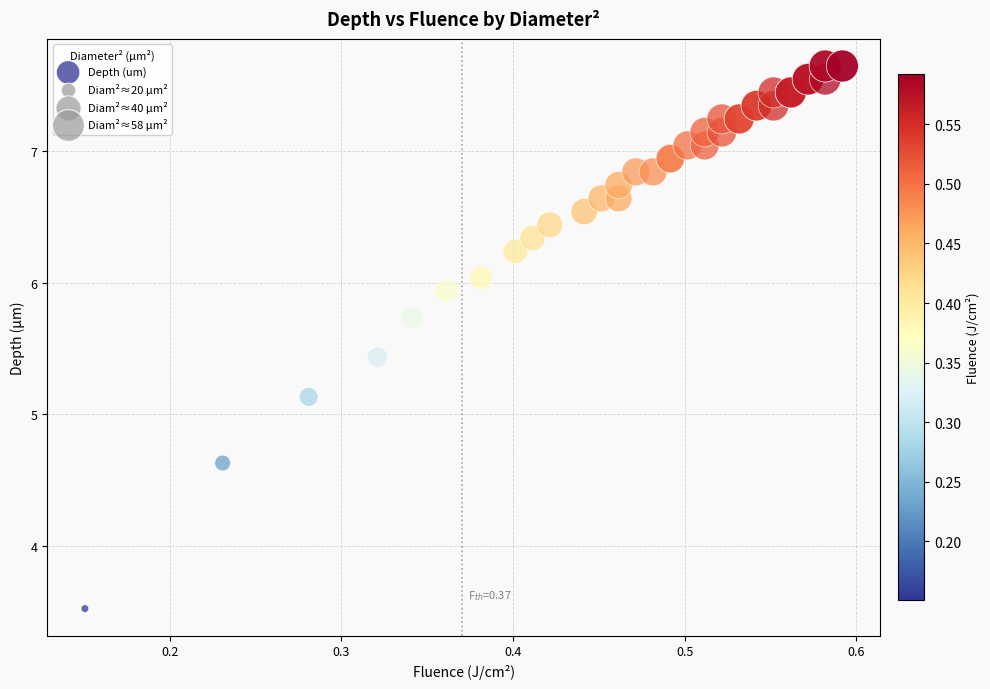

What Y value in the scatter plot is closest to 5?

5.1